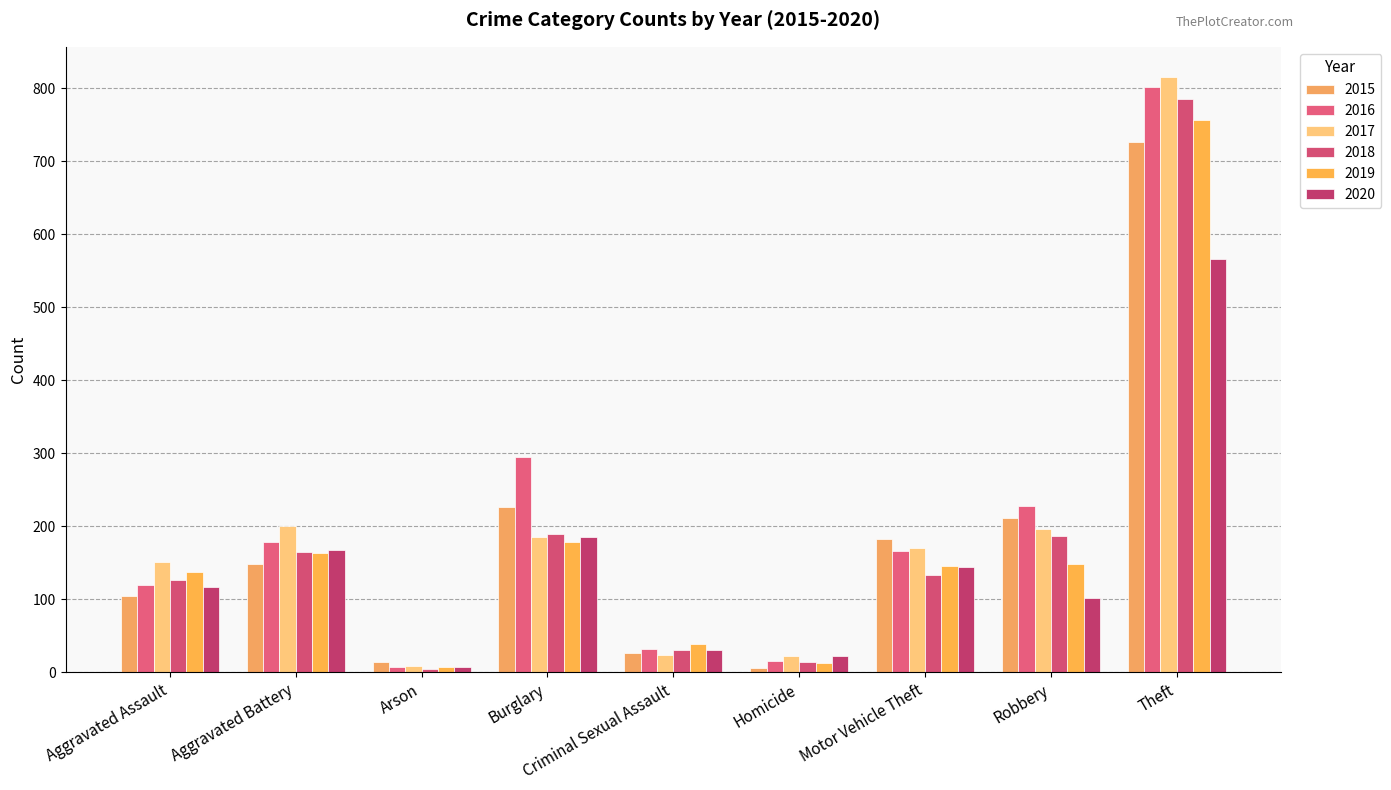

What is the difference between the maximum and minimum values in the 2019 series?

750